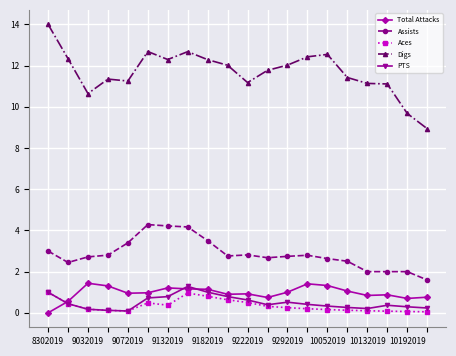

True or false: Aces and Assists cross at least once.

False